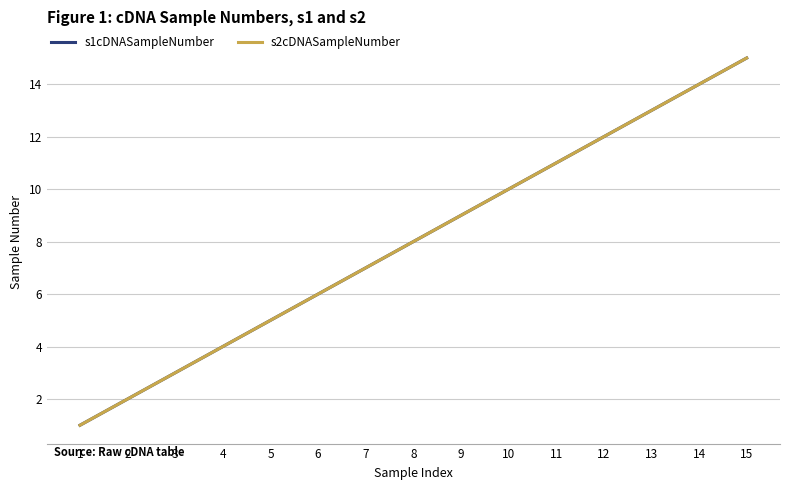

Between 3 and 2, which is larger?

3